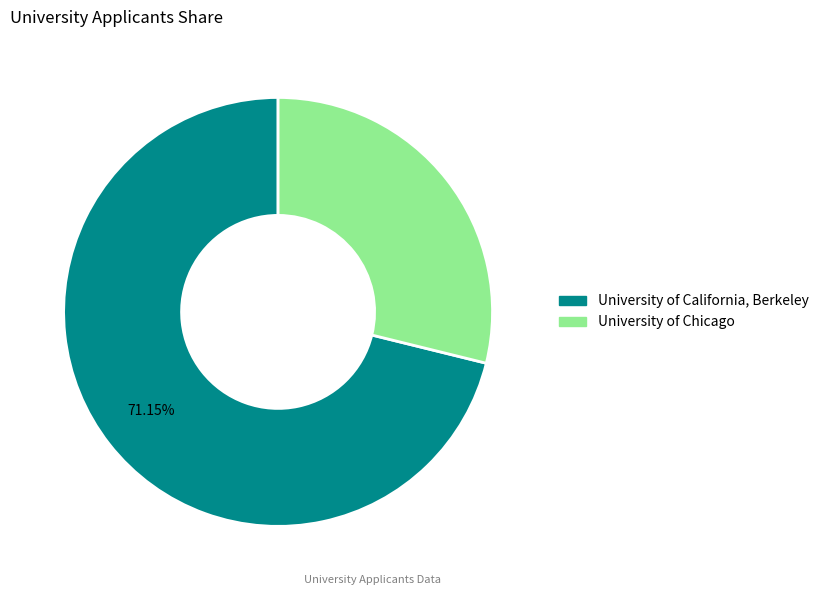

Is the sum of University of Chicago and University of California, Berkeley greater than half?

Yes